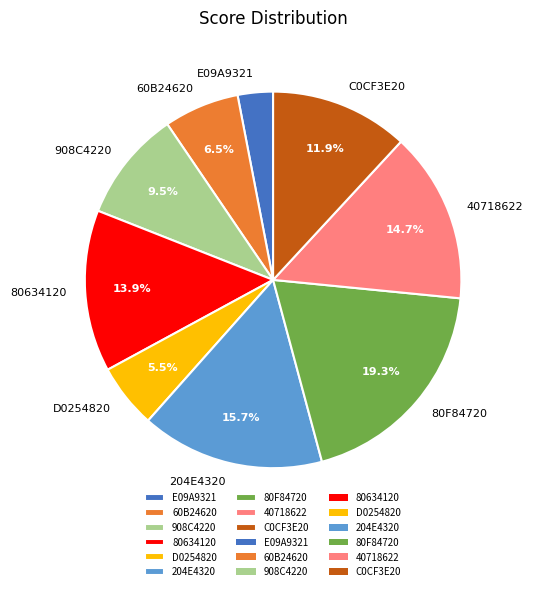

Approximately how many times larger is the value at 40718622 compared to 60B24620?

2.3